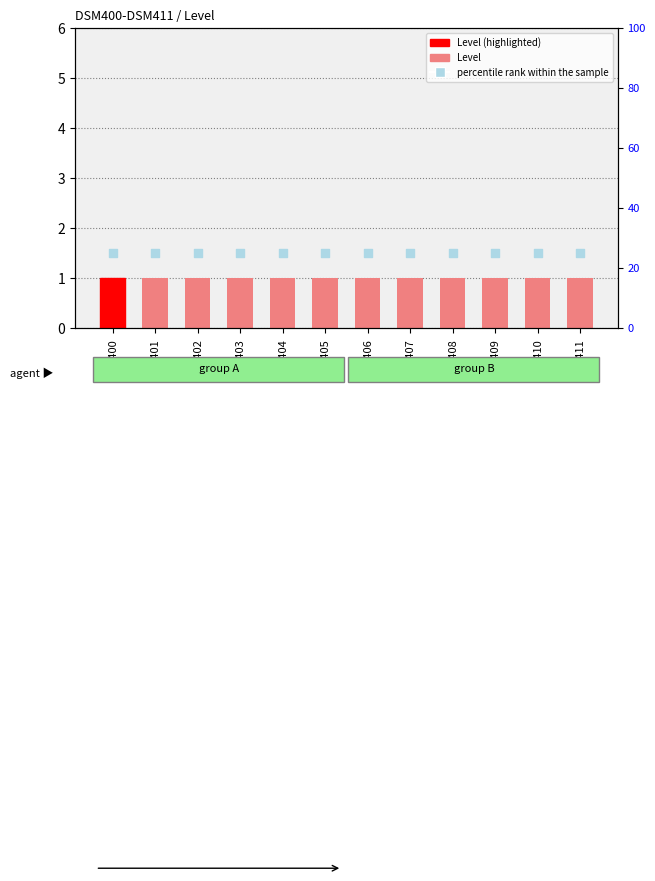

At which category is the sum across all series the highest?

DSM400